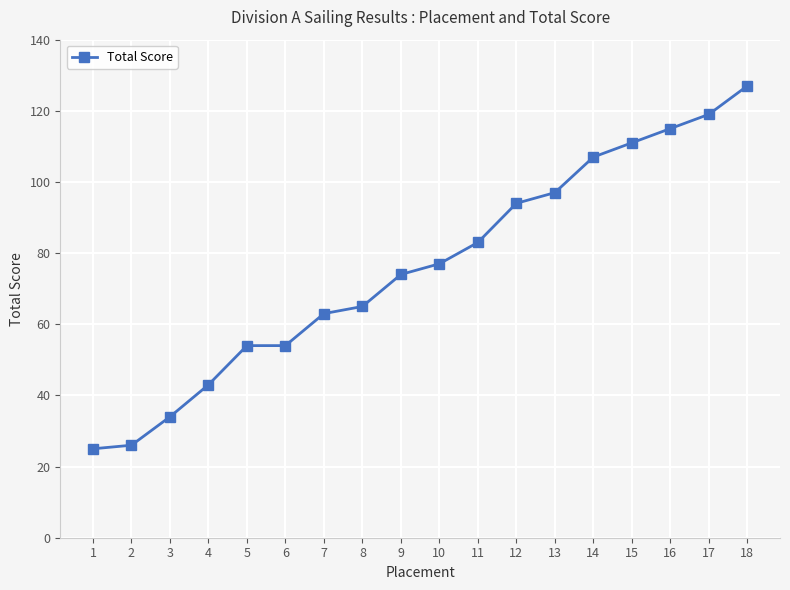

How many data points are less than 77?

9